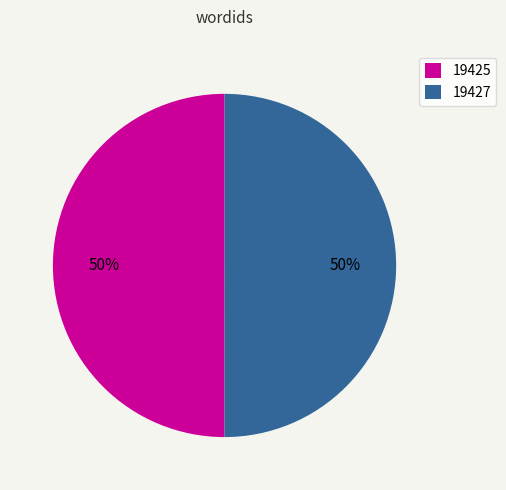

To the nearest percent, what is the average slice percentage?

50%